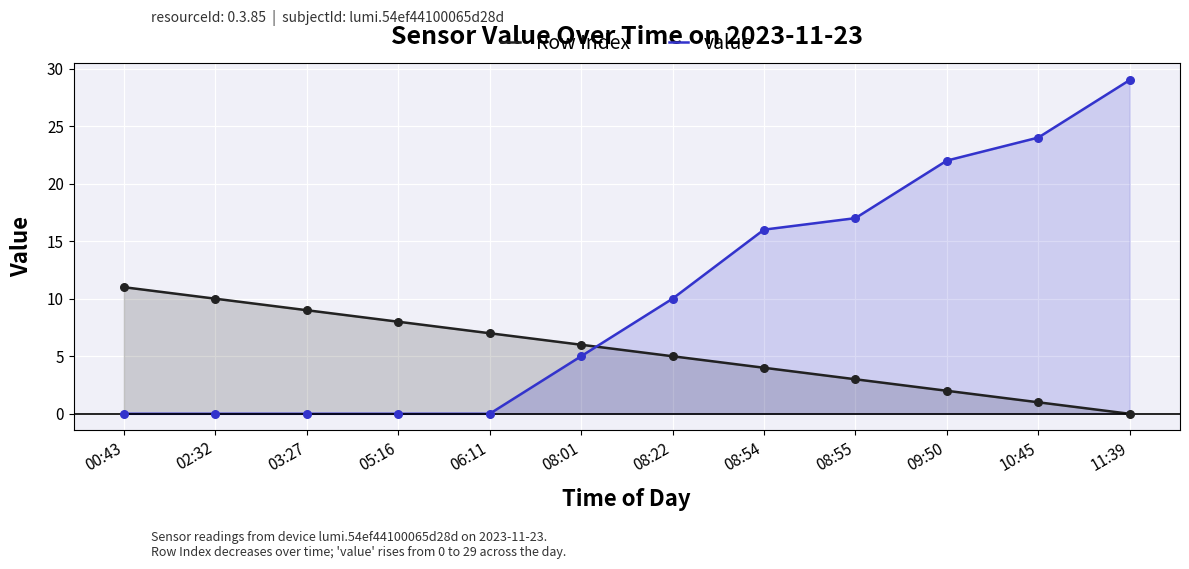

Which series reaches the minimum Y coordinate?

Row Index